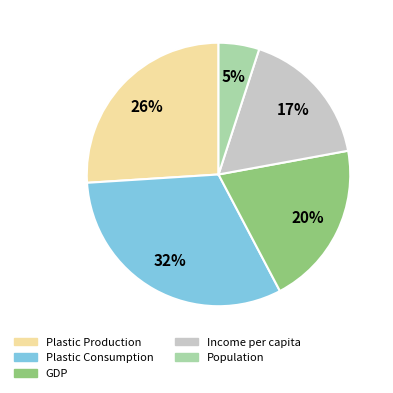

True or false: Population accounts for 5% of the total.

True